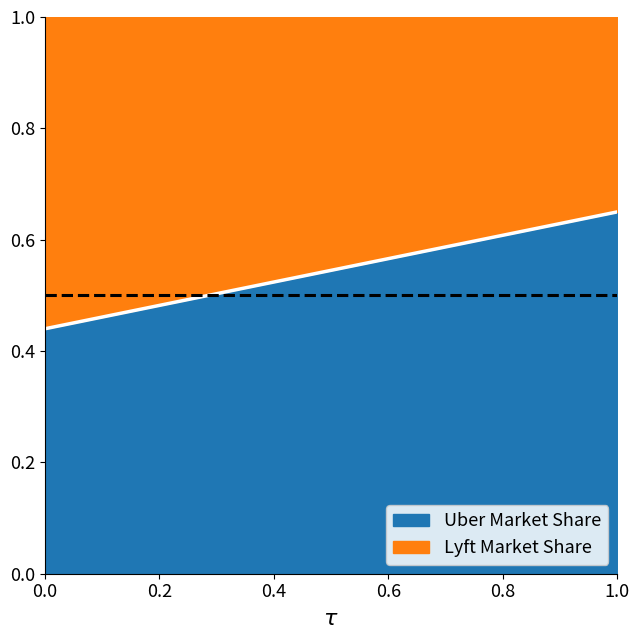

Is it true that the value at 0.0 is 0.4?

True